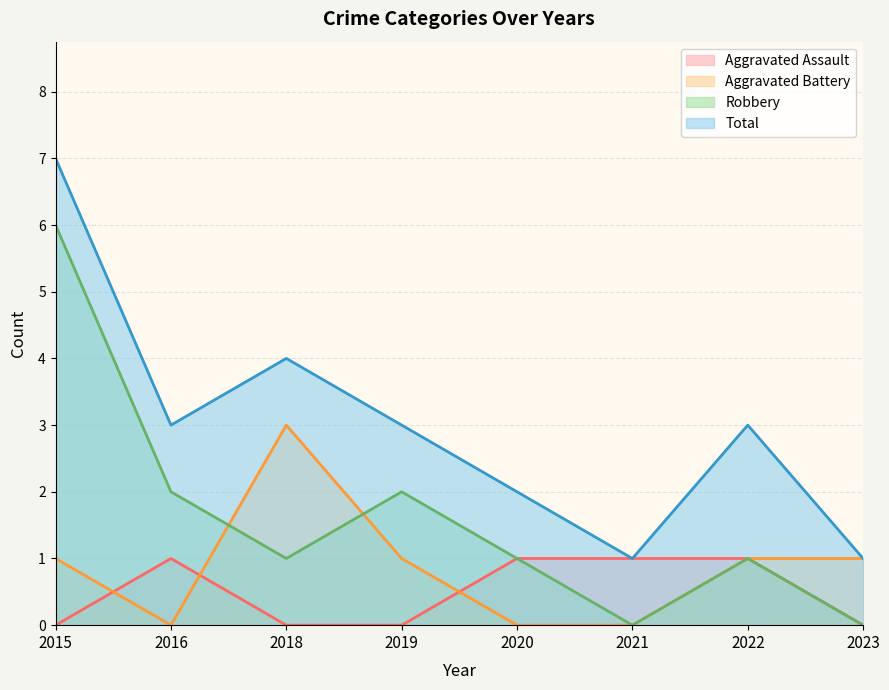

List the labels in order of Robbery value, smallest first.

2021, 2023, 2018, 2020, 2022, 2016, 2019, 2015